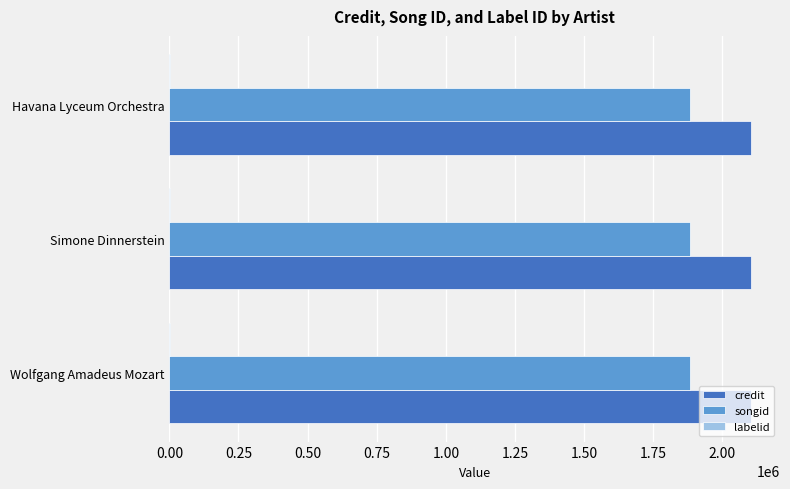

What is the maximum value for songid?

1881605